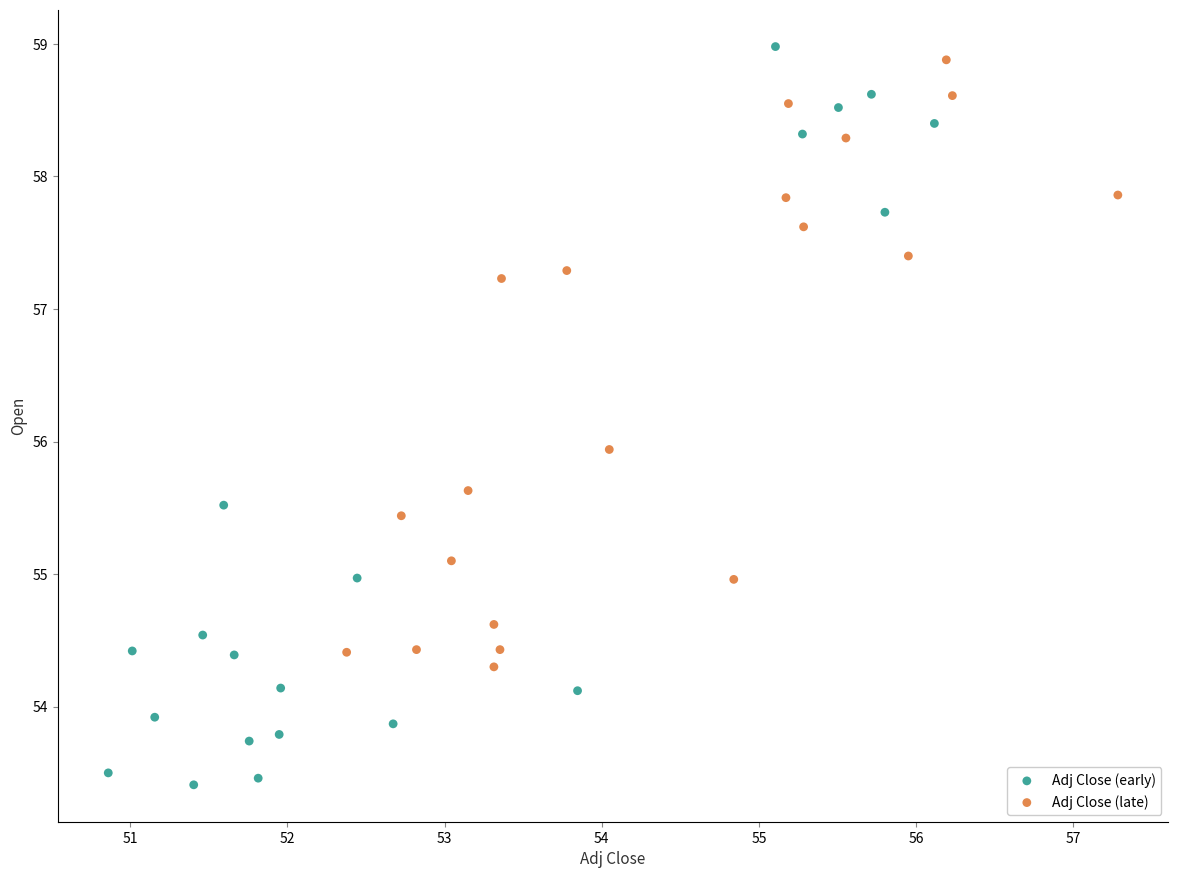

Which series has the largest Y range (max minus min)?

Adj Close (early)